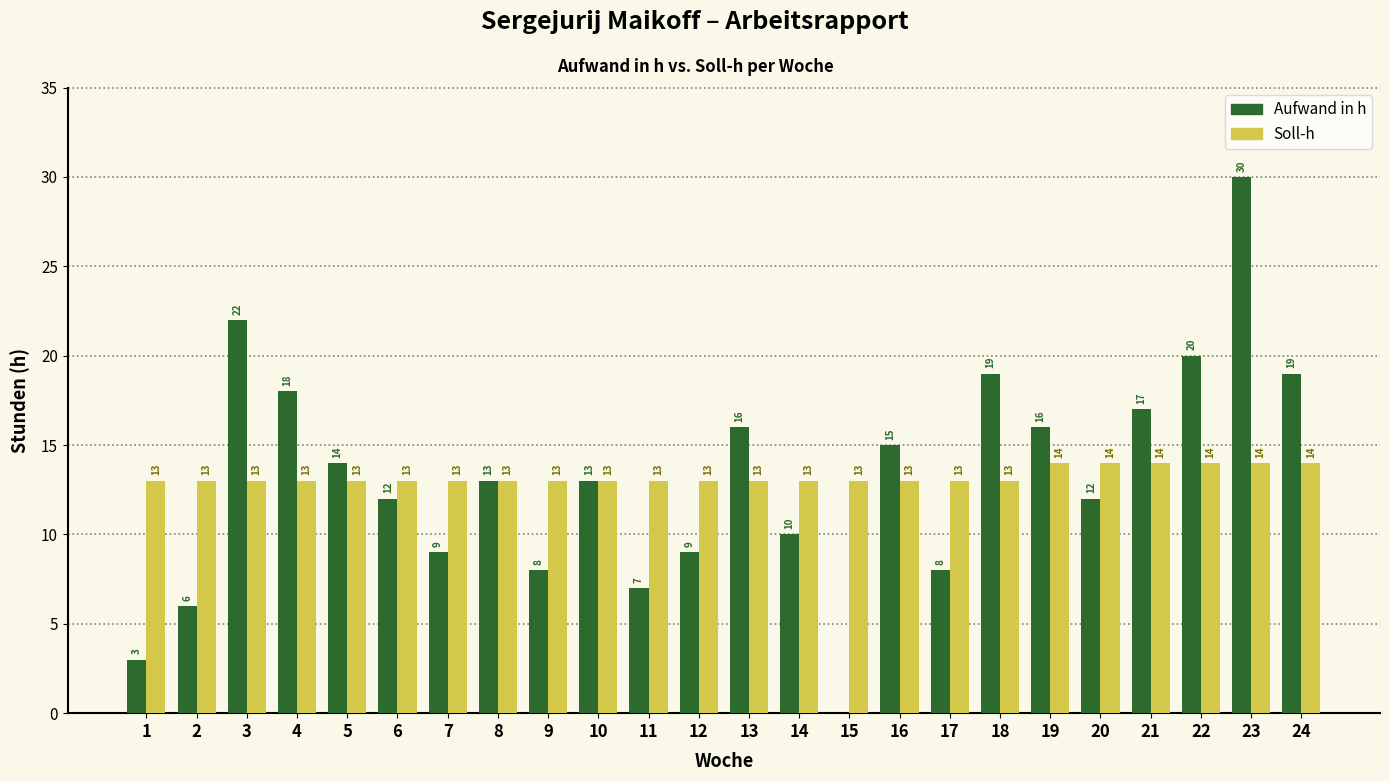

At which label is Aufwand in h closest to 15?

16